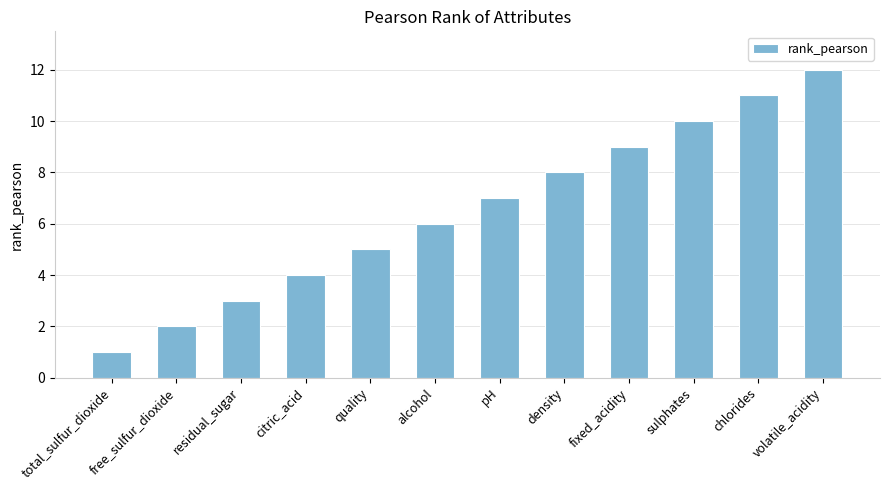

The chart shows a value of 3 at quality. True or false?

False